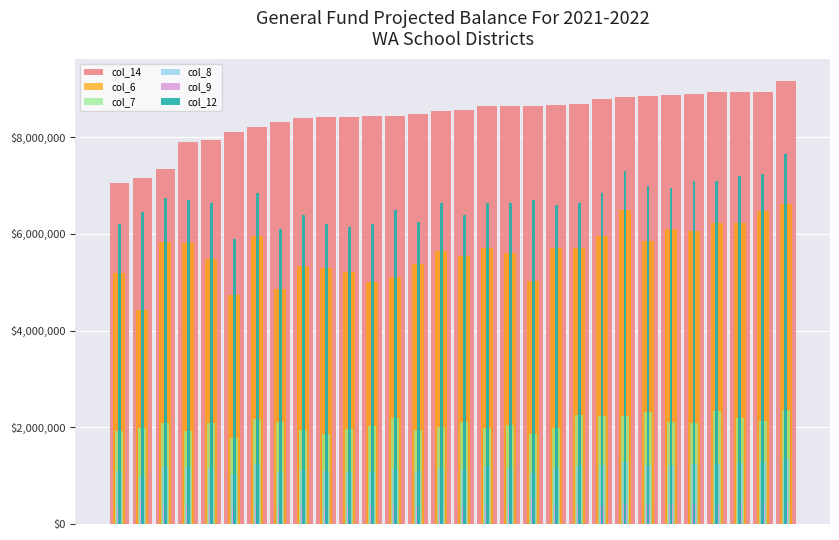

At which label is col_12 closest to 6770000?

2